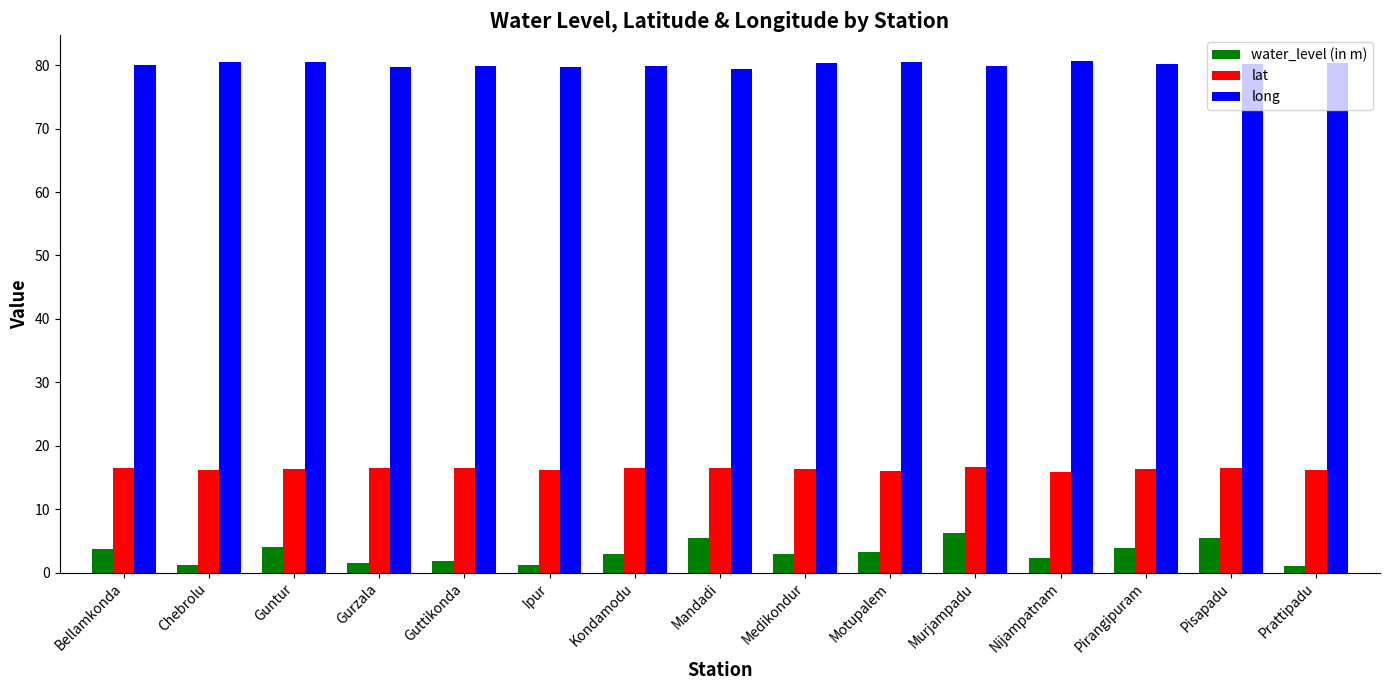

Count the number of categories in the chart.

15